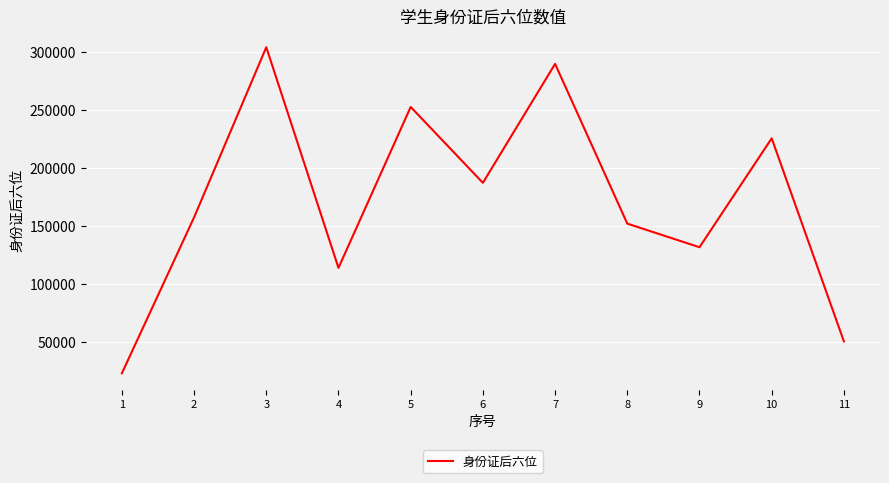

What is the ratio of the value at 2 to the value at 1?

6.8